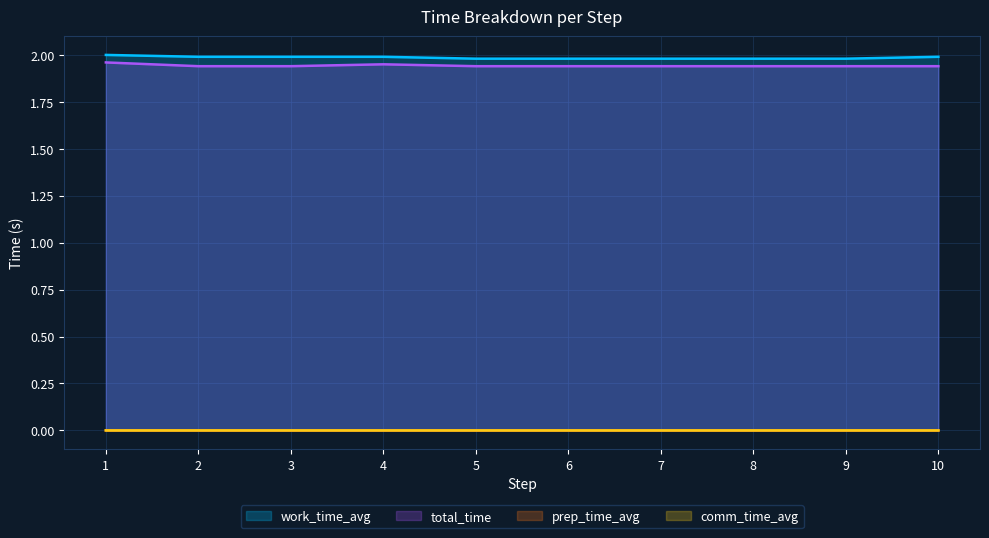

What is the maximum value shown in the chart?

2.0